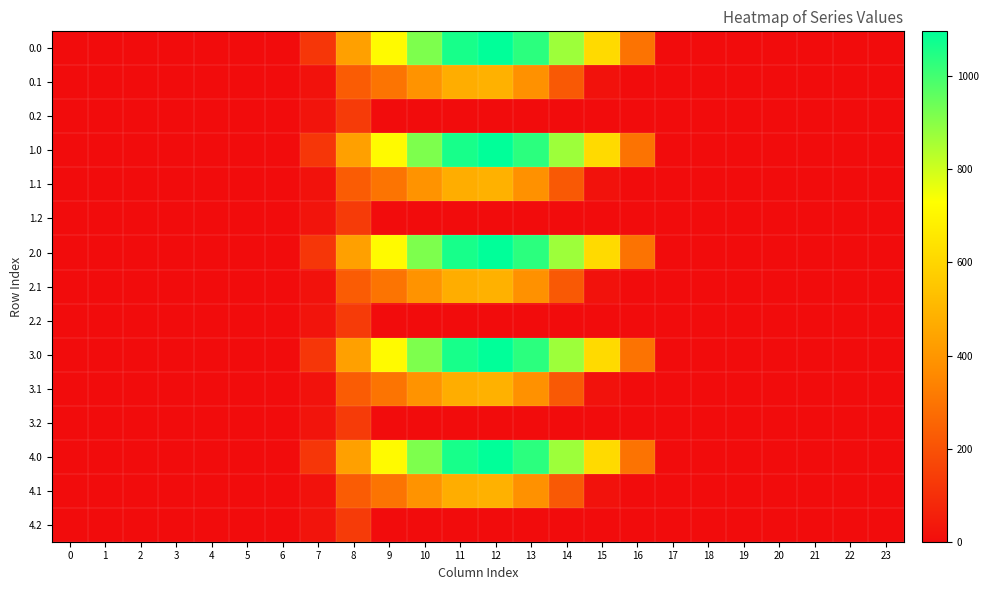

At 19, list the series in order from largest to smallest.

0.0, 0.1, 0.2, 1.0, 1.1, 1.2, 2.0, 2.1, 2.2, 3.0, 3.1, 3.2, 4.0, 4.1, 4.2